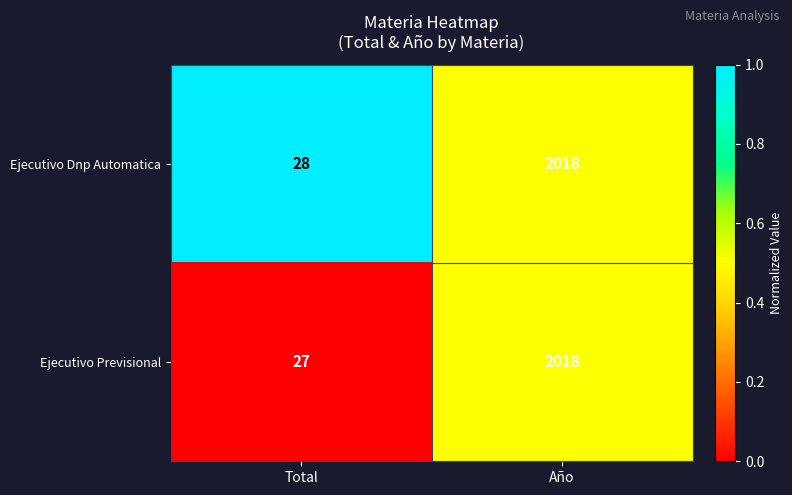

Which series has the widest spread of values?

Ejecutivo Previsional